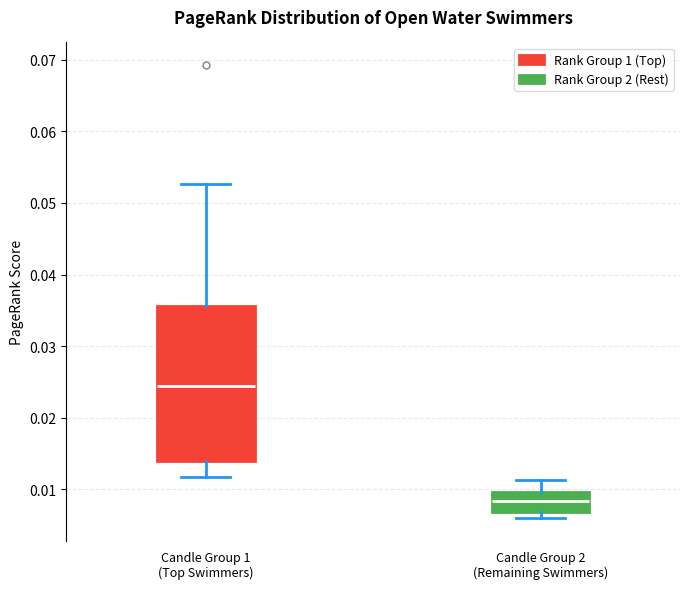

Reading left to right, read every box against the y-axis: the position of its median line, the range the box covers, and the ends of its whiskers. The values are not printed on the chart, so give them approximately, as read against the axis.

Candle Group 1 (Top Swimmers): median 0.024, box 0.014 to 0.036, whiskers 0.012 to 0.053
Candle Group 2 (Remaining Swimmers): median 0.008, box 0.007 to 0.010, whiskers 0.006 to 0.011